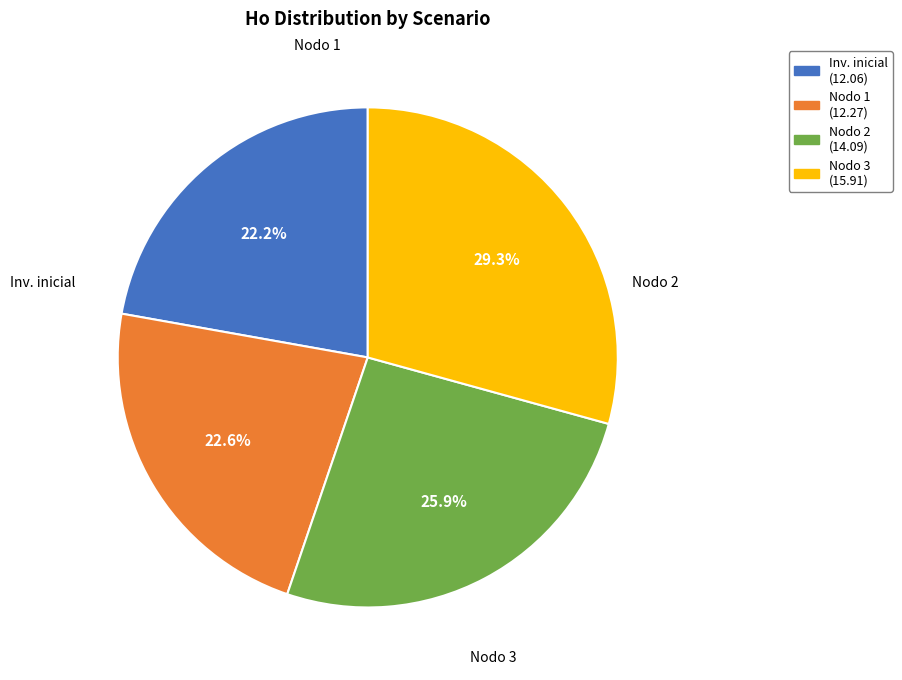

Is there any slice that represents more than half of the pie?

No